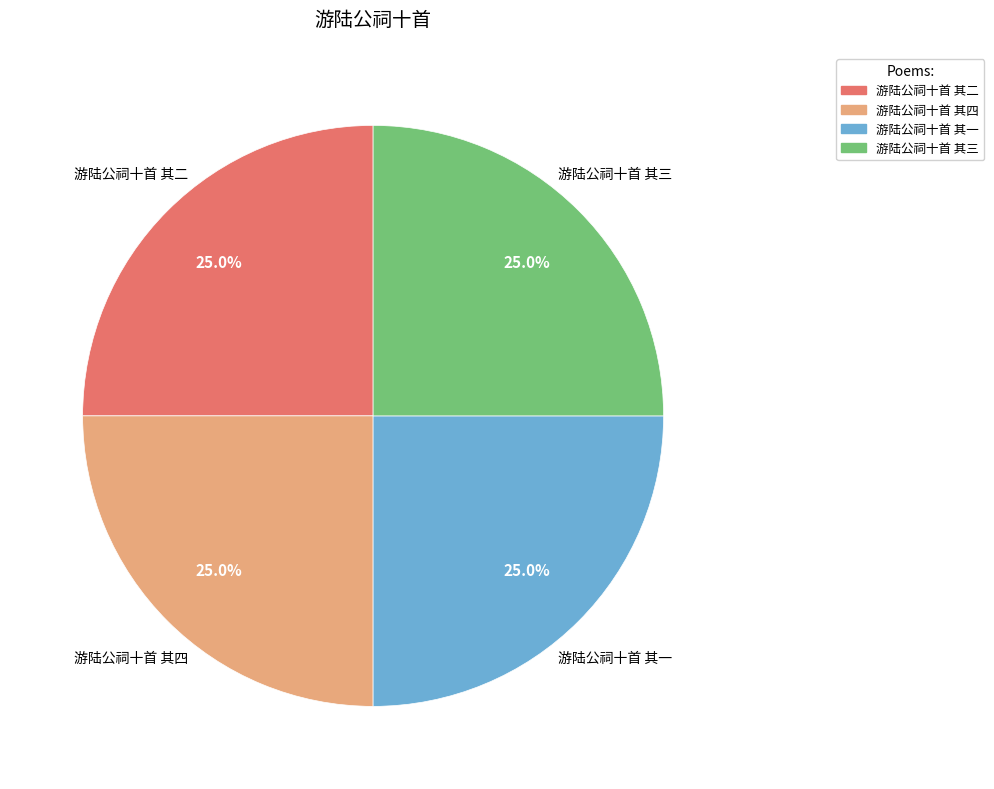

What percentage do 游陆公祠十首 其三 and 游陆公祠十首 其二 together represent?

50.0%